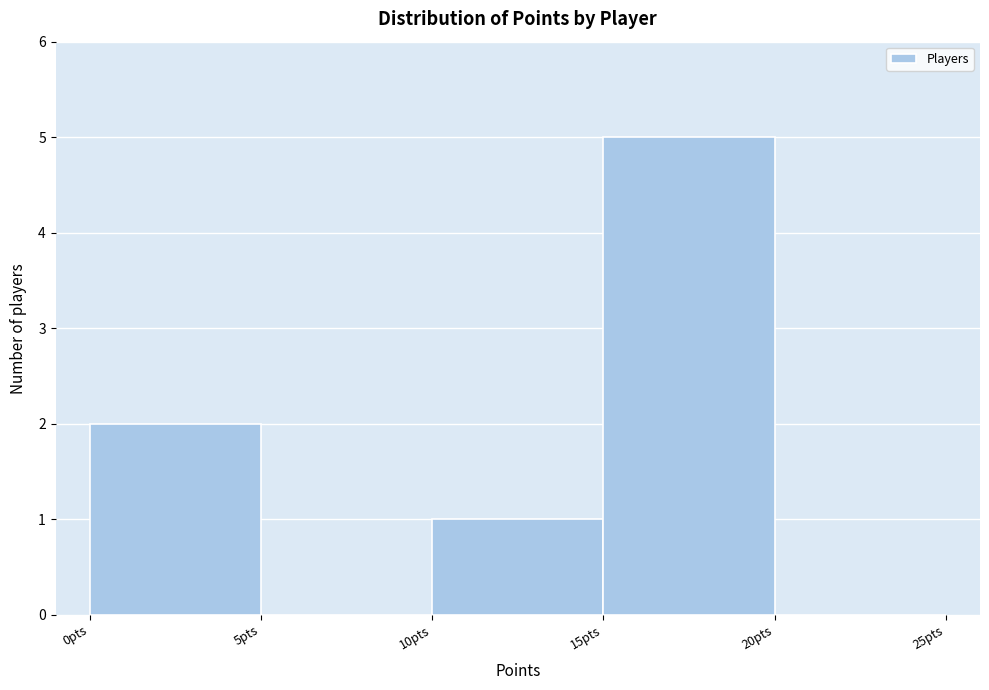

How tall is the bar that spans 10 to 15 on the x-axis? The values are not printed on the chart, so give them approximately, as read against the axis.

1